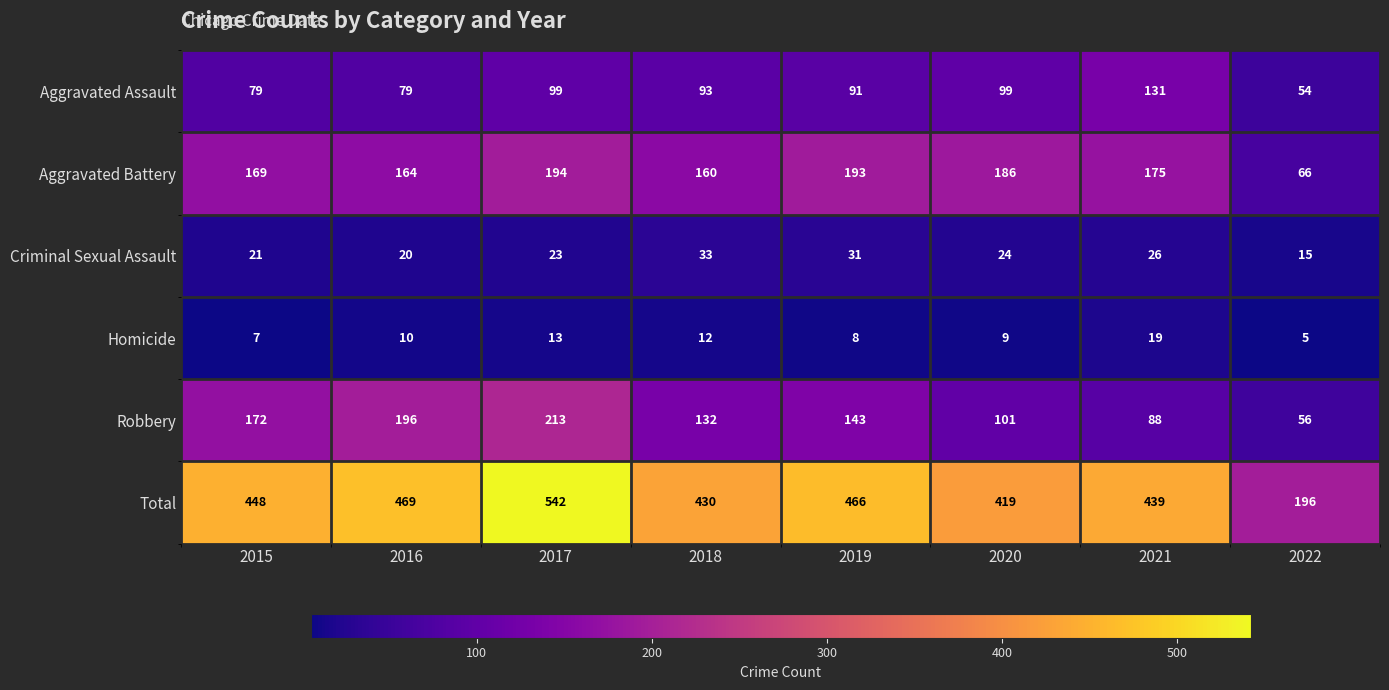

The Aggravated Assault series shows 199 at 2021. True or false?

False